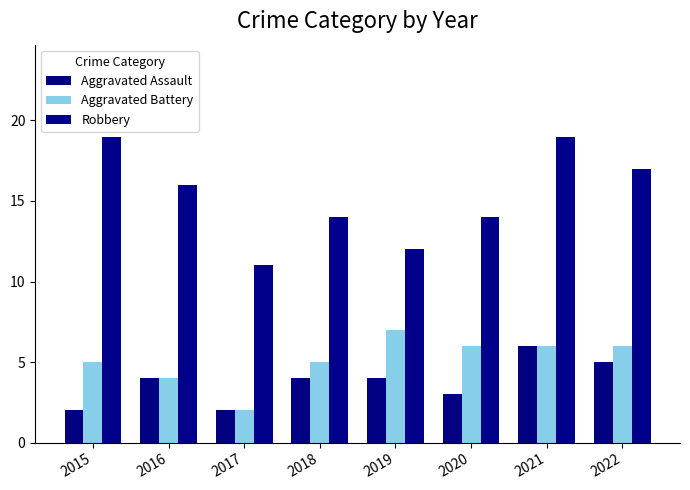

The Aggravated Assault series shows 2 at 2016. True or false?

False